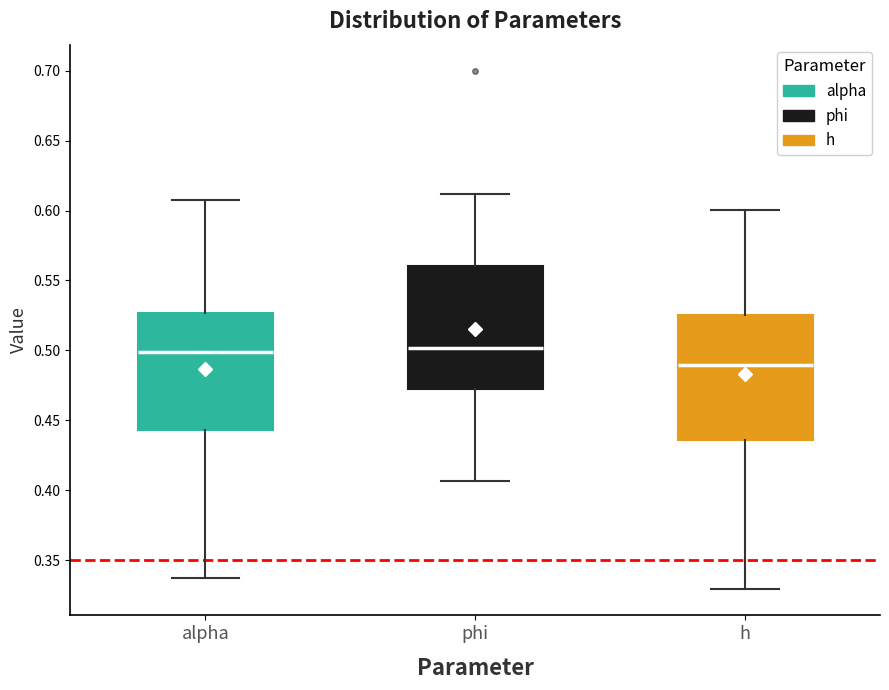

Reading left to right, transcribe this box plot: for each box, give where its median line is, the range the box spans, and where its two whiskers end, as read against the y-axis. The values are not printed on the chart, so give them approximately, as read against the axis.

alpha: median 0.500, box 0.445 to 0.525, whiskers 0.335 to 0.610
phi: median 0.500, box 0.470 to 0.560, whiskers 0.405 to 0.610
h: median 0.490, box 0.435 to 0.525, whiskers 0.330 to 0.600